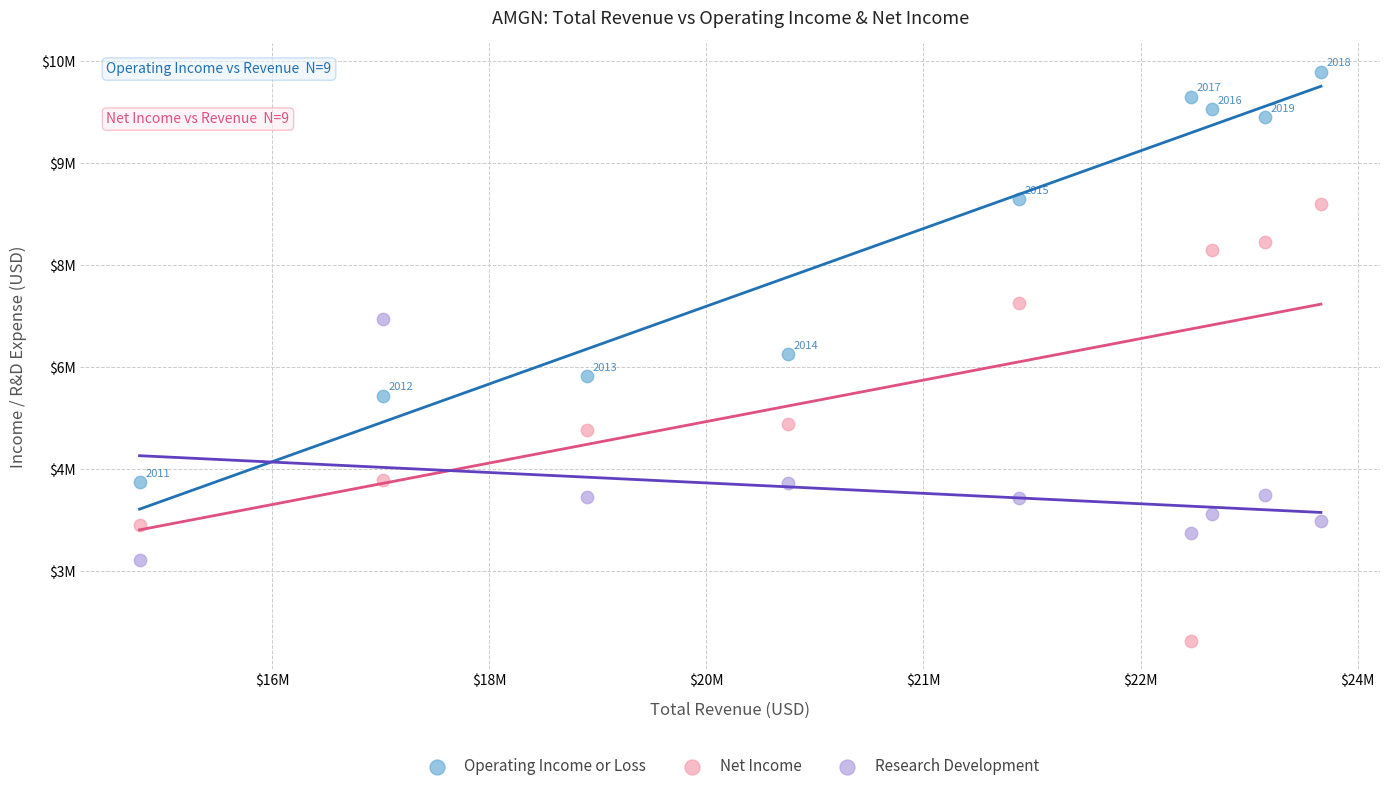

Which series has the widest spread of Y values?

Net Income